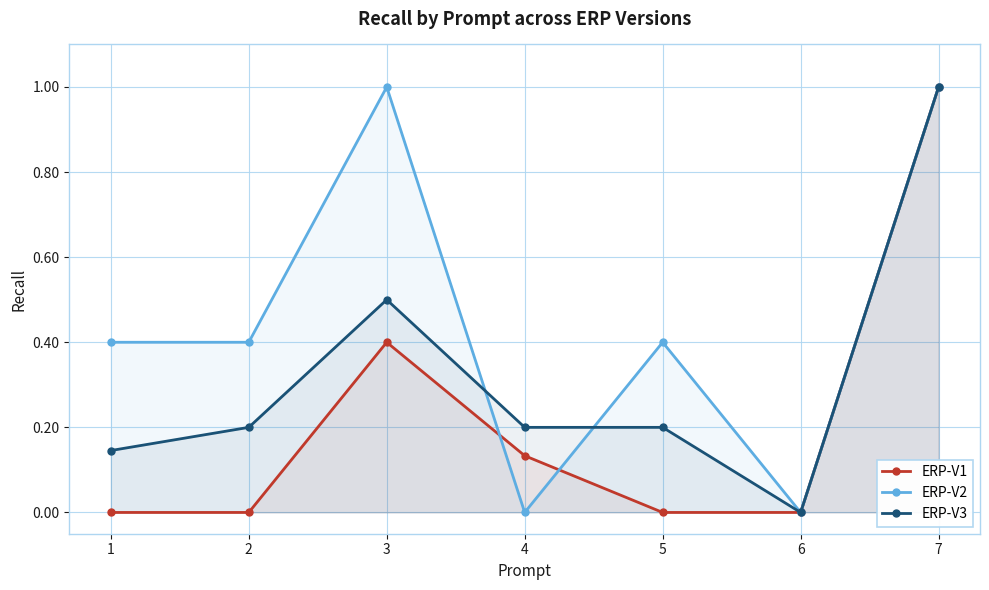

Reading right to left, transcribe all the data shown in this chart.

ERP-V1: 7=1.0	6=0.0	5=0.0	4=0.1	3=0.4	2=0.0	1=0.0
ERP-V2: 7=1.0	6=0.0	5=0.4	4=0.0	3=1.0	2=0.4	1=0.4
ERP-V3: 7=1.0	6=0.0	5=0.2	4=0.2	3=0.5	2=0.2	1=0.1